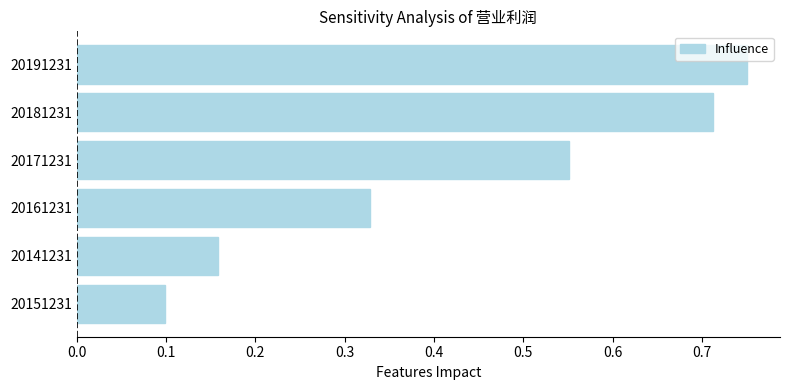

How many bars are there in total?

6